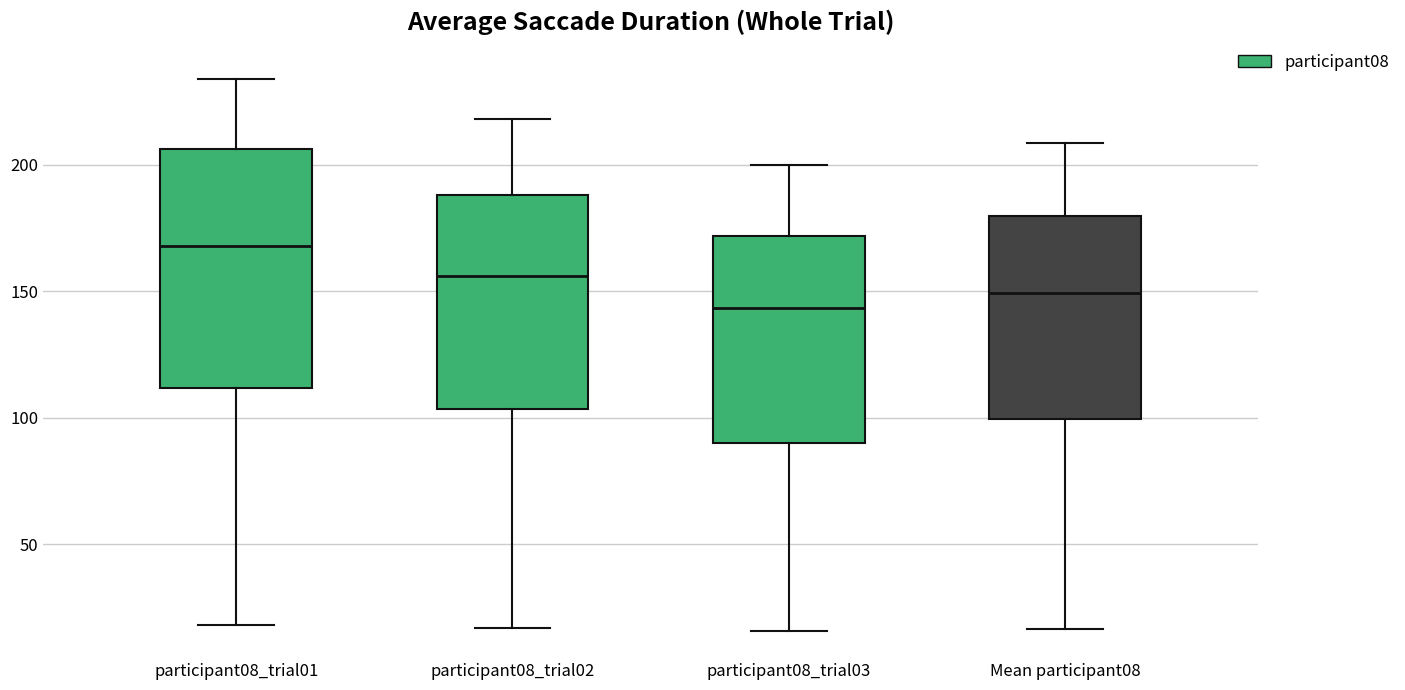

Which box has the highest median line?

participant08_trial01